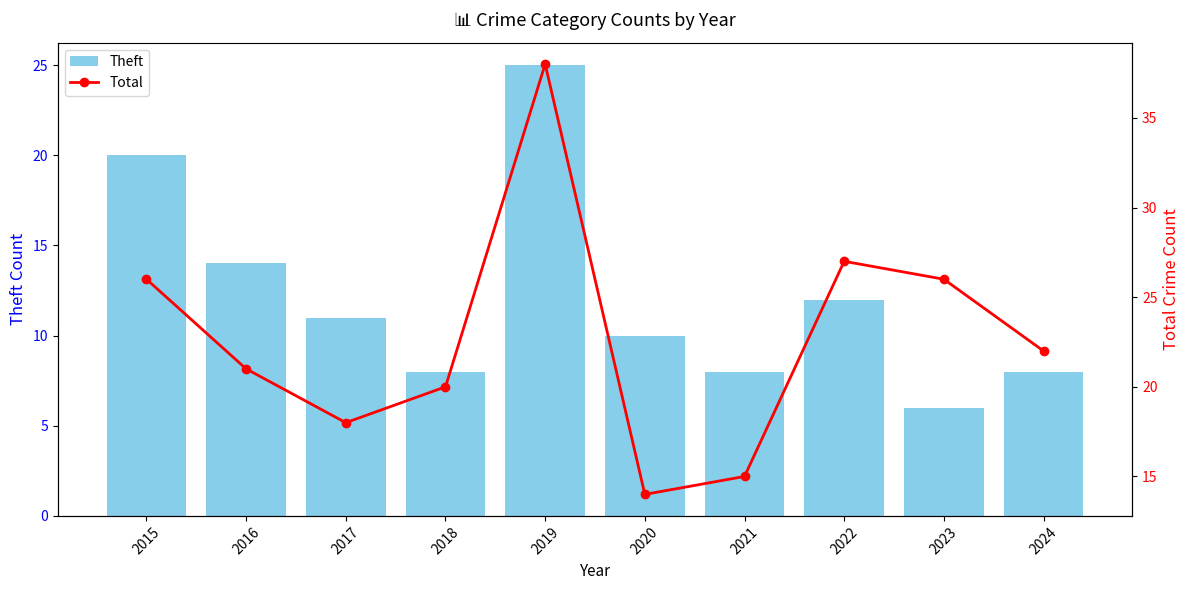

What is the minimum value for Theft?

6